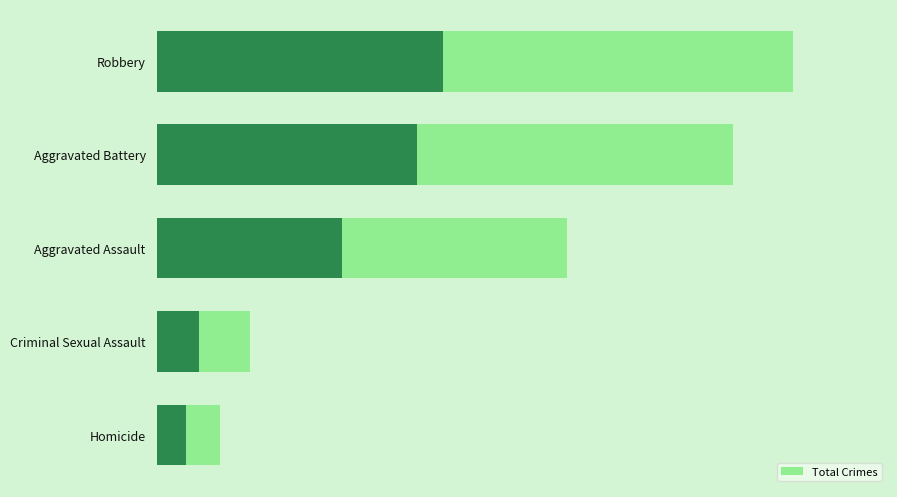

Reading left to right, list all the values displayed in this chart.

5446	4939	3511	795	540